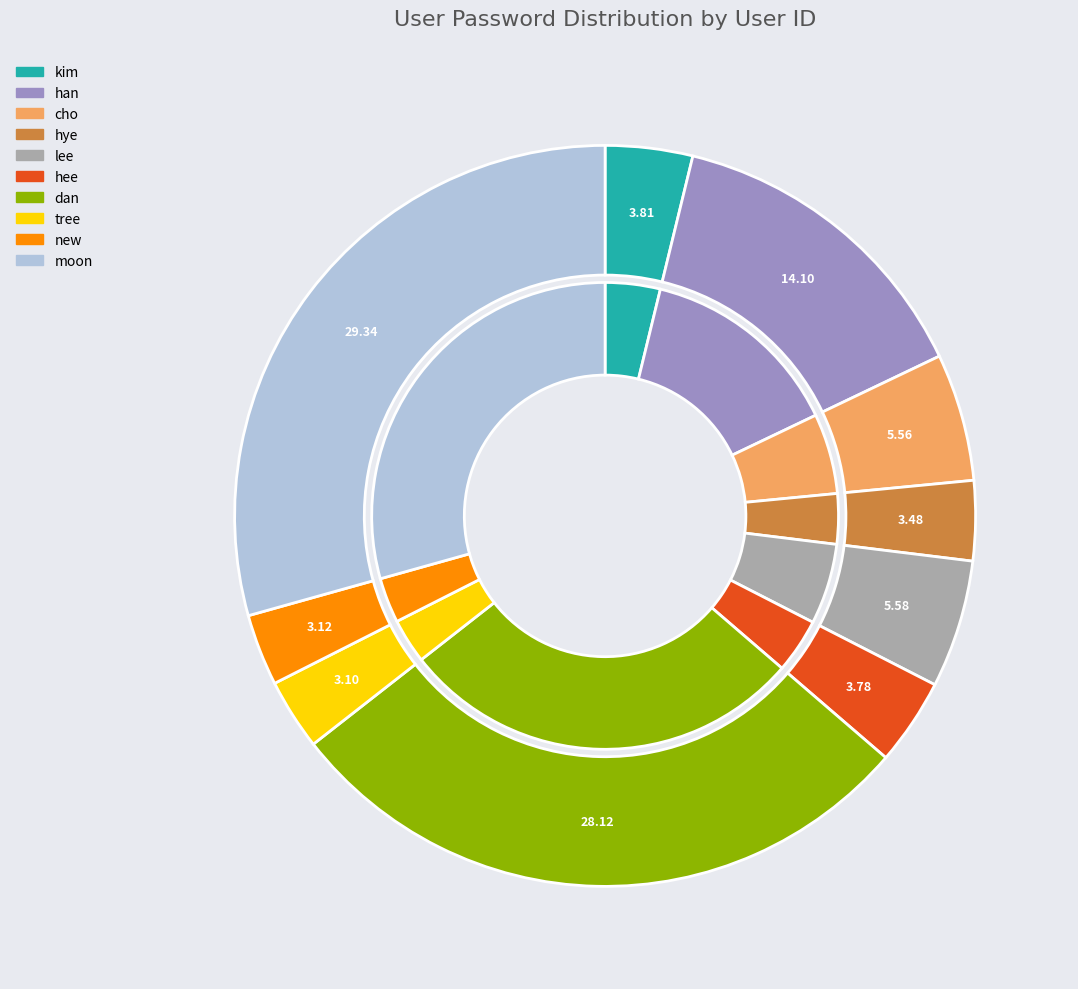

What portion of the pie excludes moon?

70.7%